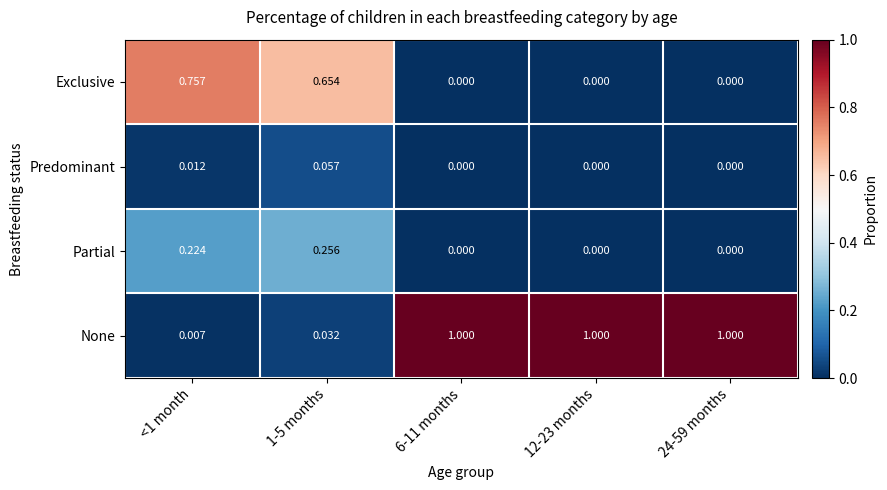

List the series in order of their peak value, lowest first.

Predominant, Partial, Exclusive, None